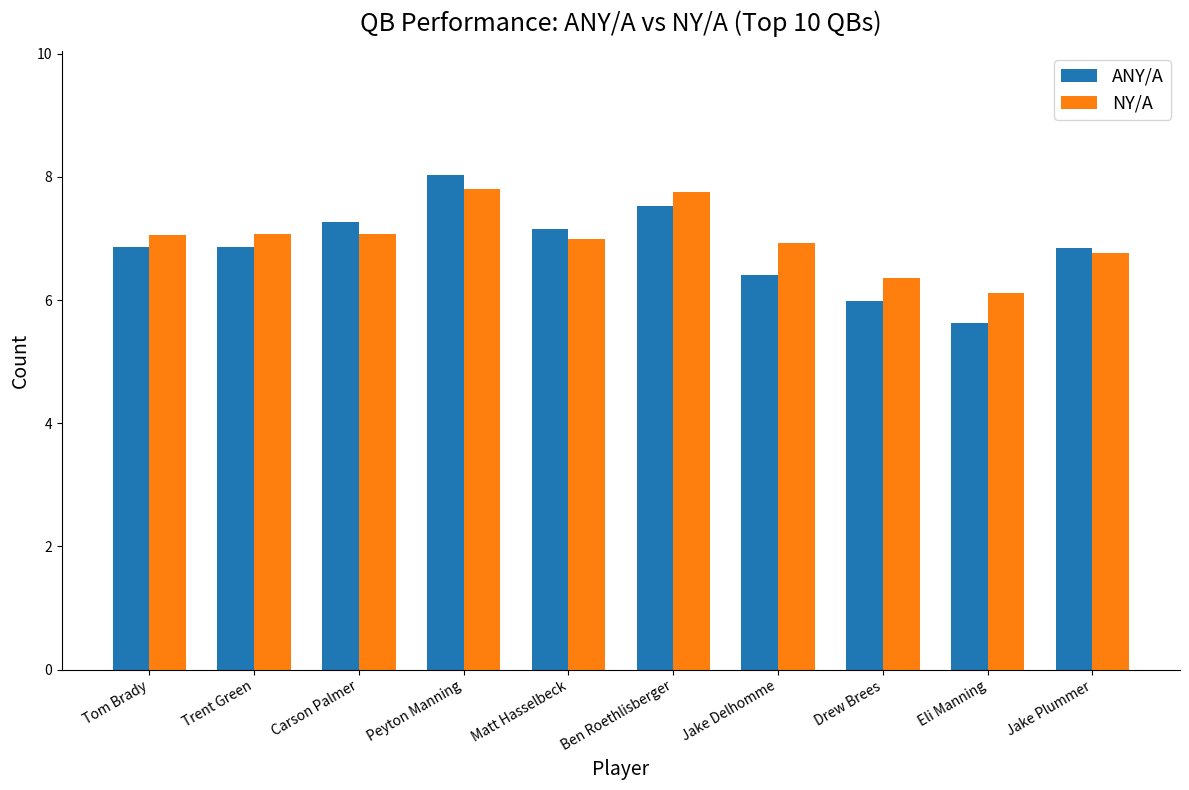

Which series has the largest range (max minus min)?

ANY/A